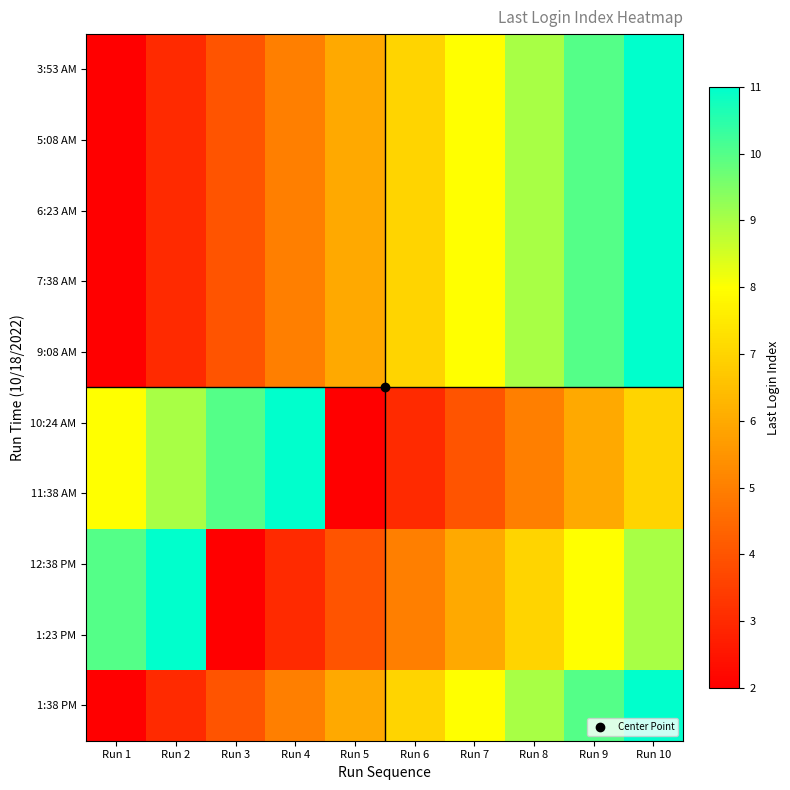

Reading right to left, extract all data points from this chart.

3:53 AM: Run 10=11	Run 9=10	Run 8=9	Run 7=8	Run 6=7	Run 5=6	Run 4=5	Run 3=4	Run 2=3	Run 1=2
5:08 AM: Run 10=11	Run 9=10	Run 8=9	Run 7=8	Run 6=7	Run 5=6	Run 4=5	Run 3=4	Run 2=3	Run 1=2
6:23 AM: Run 10=11	Run 9=10	Run 8=9	Run 7=8	Run 6=7	Run 5=6	Run 4=5	Run 3=4	Run 2=3	Run 1=2
7:38 AM: Run 10=11	Run 9=10	Run 8=9	Run 7=8	Run 6=7	Run 5=6	Run 4=5	Run 3=4	Run 2=3	Run 1=2
9:08 AM: Run 10=11	Run 9=10	Run 8=9	Run 7=8	Run 6=7	Run 5=6	Run 4=5	Run 3=4	Run 2=3	Run 1=2
10:24 AM: Run 10=7	Run 9=6	Run 8=5	Run 7=4	Run 6=3	Run 5=2	Run 4=11	Run 3=10	Run 2=9	Run 1=8
11:38 AM: Run 10=7	Run 9=6	Run 8=5	Run 7=4	Run 6=3	Run 5=2	Run 4=11	Run 3=10	Run 2=9	Run 1=8
12:38 PM: Run 10=9	Run 9=8	Run 8=7	Run 7=6	Run 6=5	Run 5=4	Run 4=3	Run 3=2	Run 2=11	Run 1=10
1:23 PM: Run 10=9	Run 9=8	Run 8=7	Run 7=6	Run 6=5	Run 5=4	Run 4=3	Run 3=2	Run 2=11	Run 1=10
1:38 PM: Run 10=11	Run 9=10	Run 8=9	Run 7=8	Run 6=7	Run 5=6	Run 4=5	Run 3=4	Run 2=3	Run 1=2